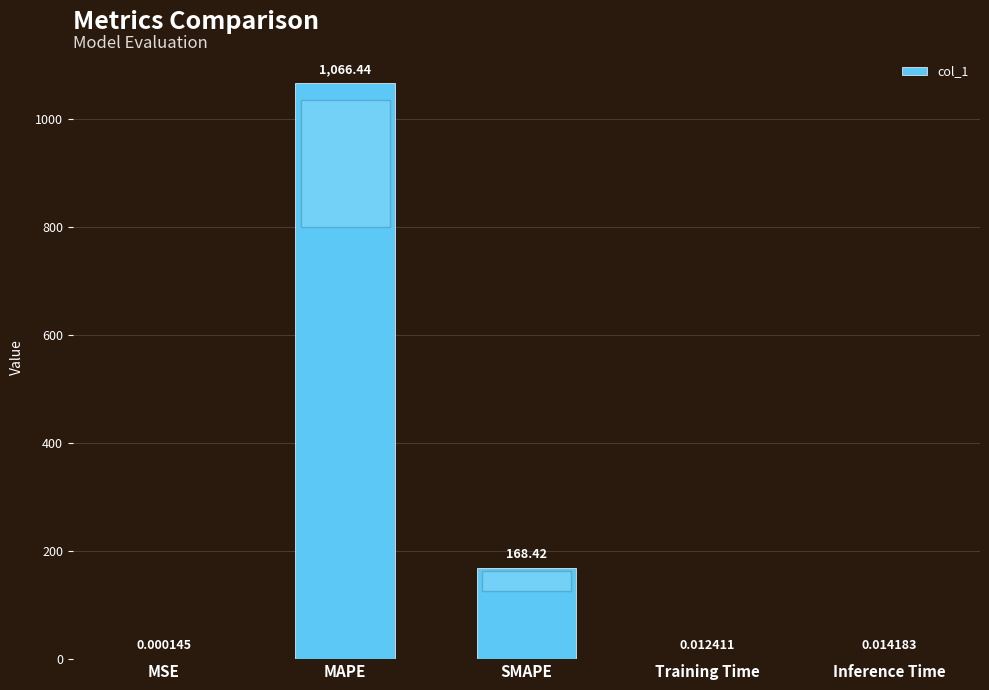

Where is the data nearest to the value 533?

SMAPE